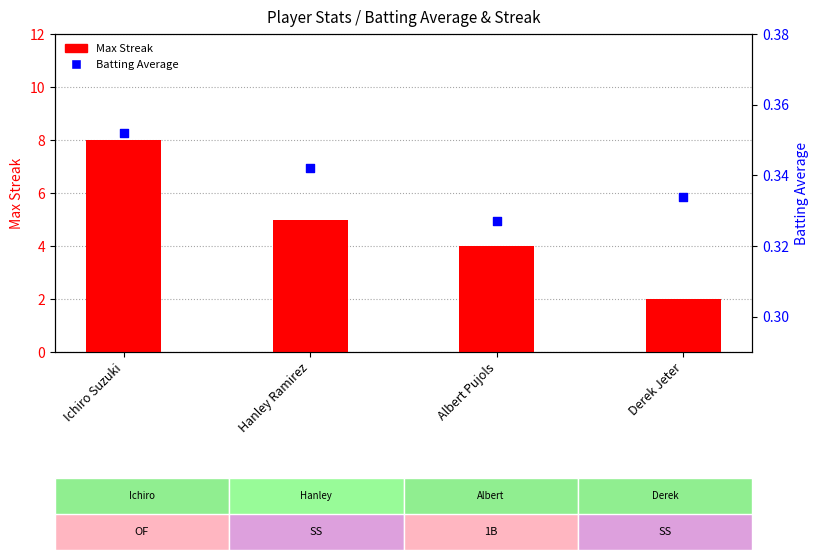

At which category is the sum across all series the highest?

Ichiro Suzuki